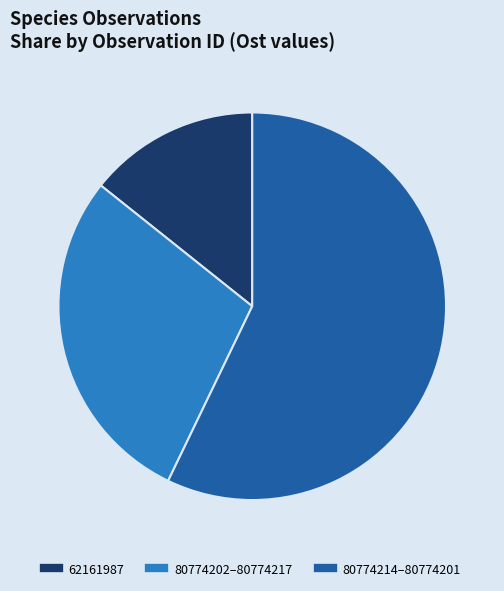

Is there a majority slice in this chart?

Yes